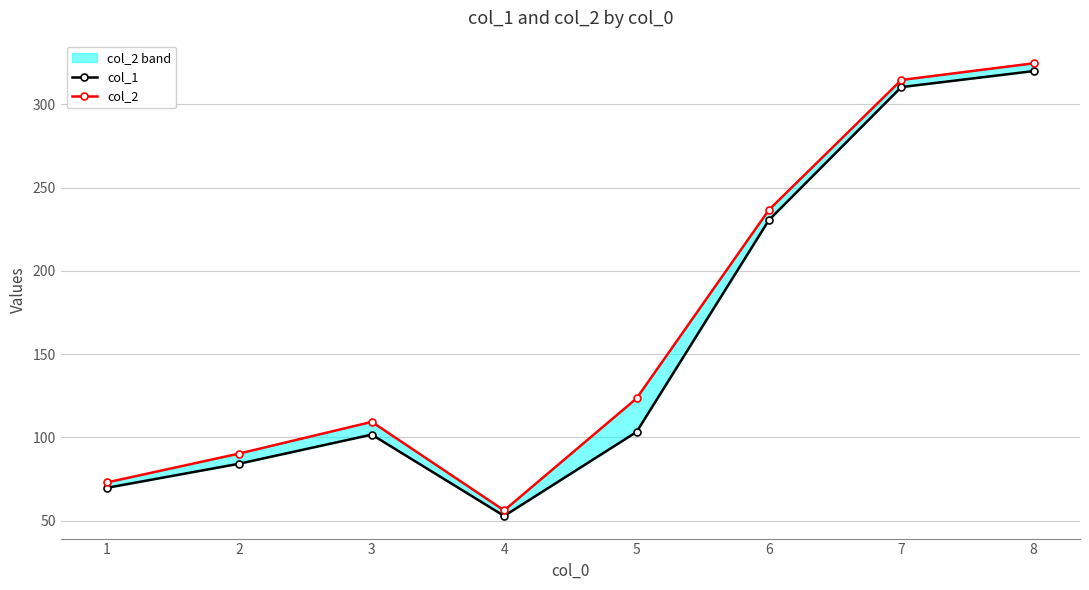

Where is col_1 nearest to the value 186?

6